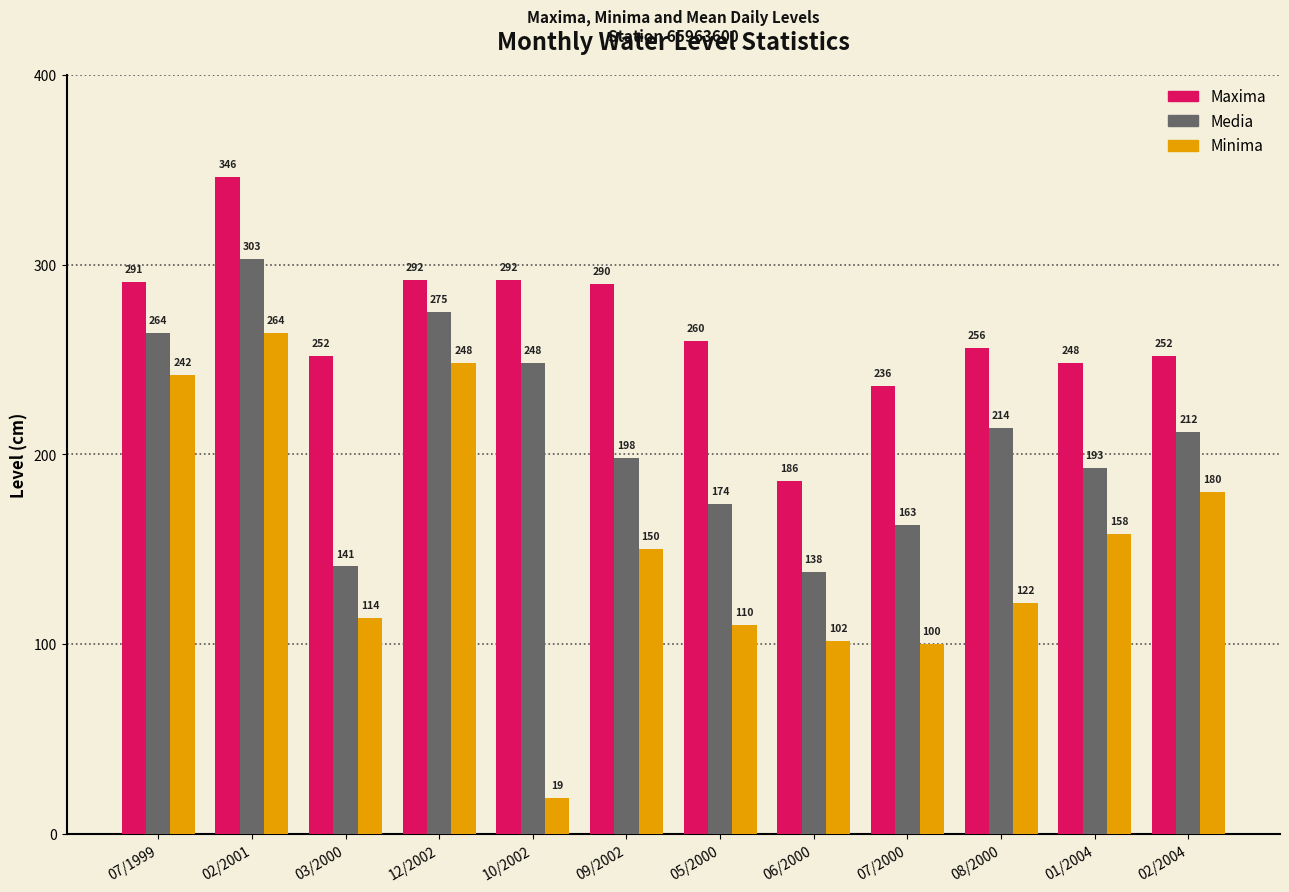

What is the smallest value displayed?

19.0